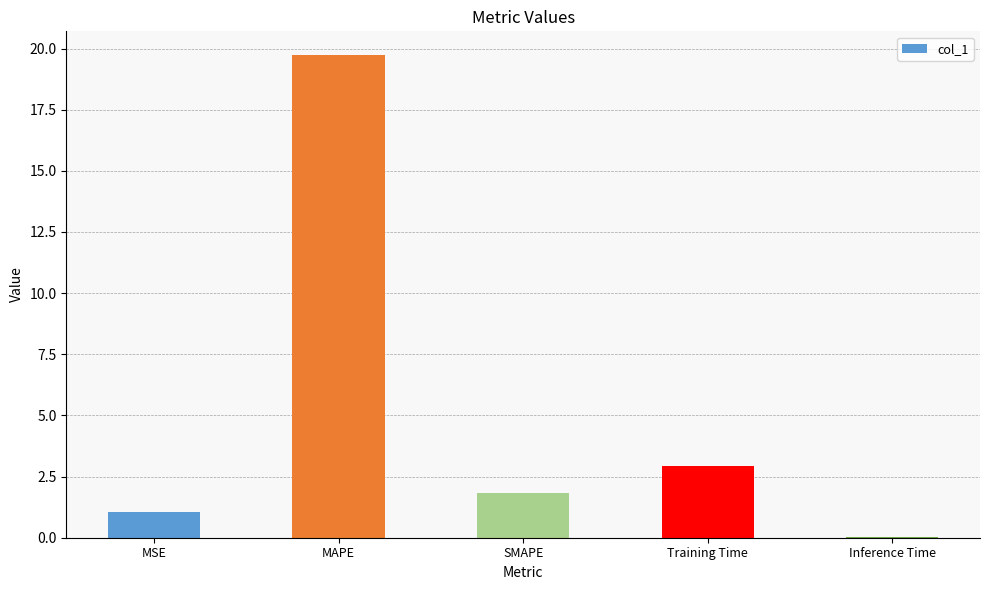

What is the sum of all values?

25.5